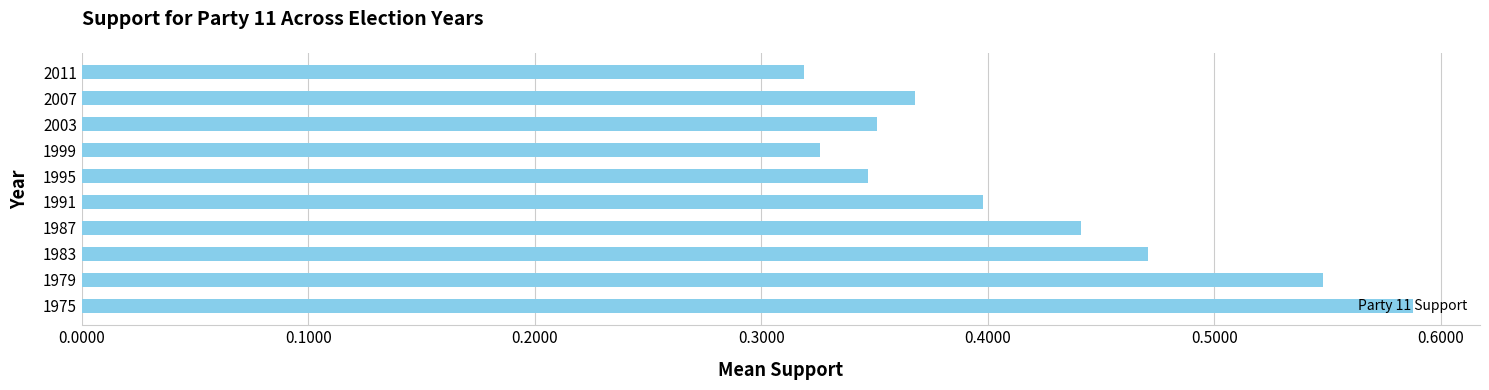

Which has a higher value, 1979 or 2011?

1979